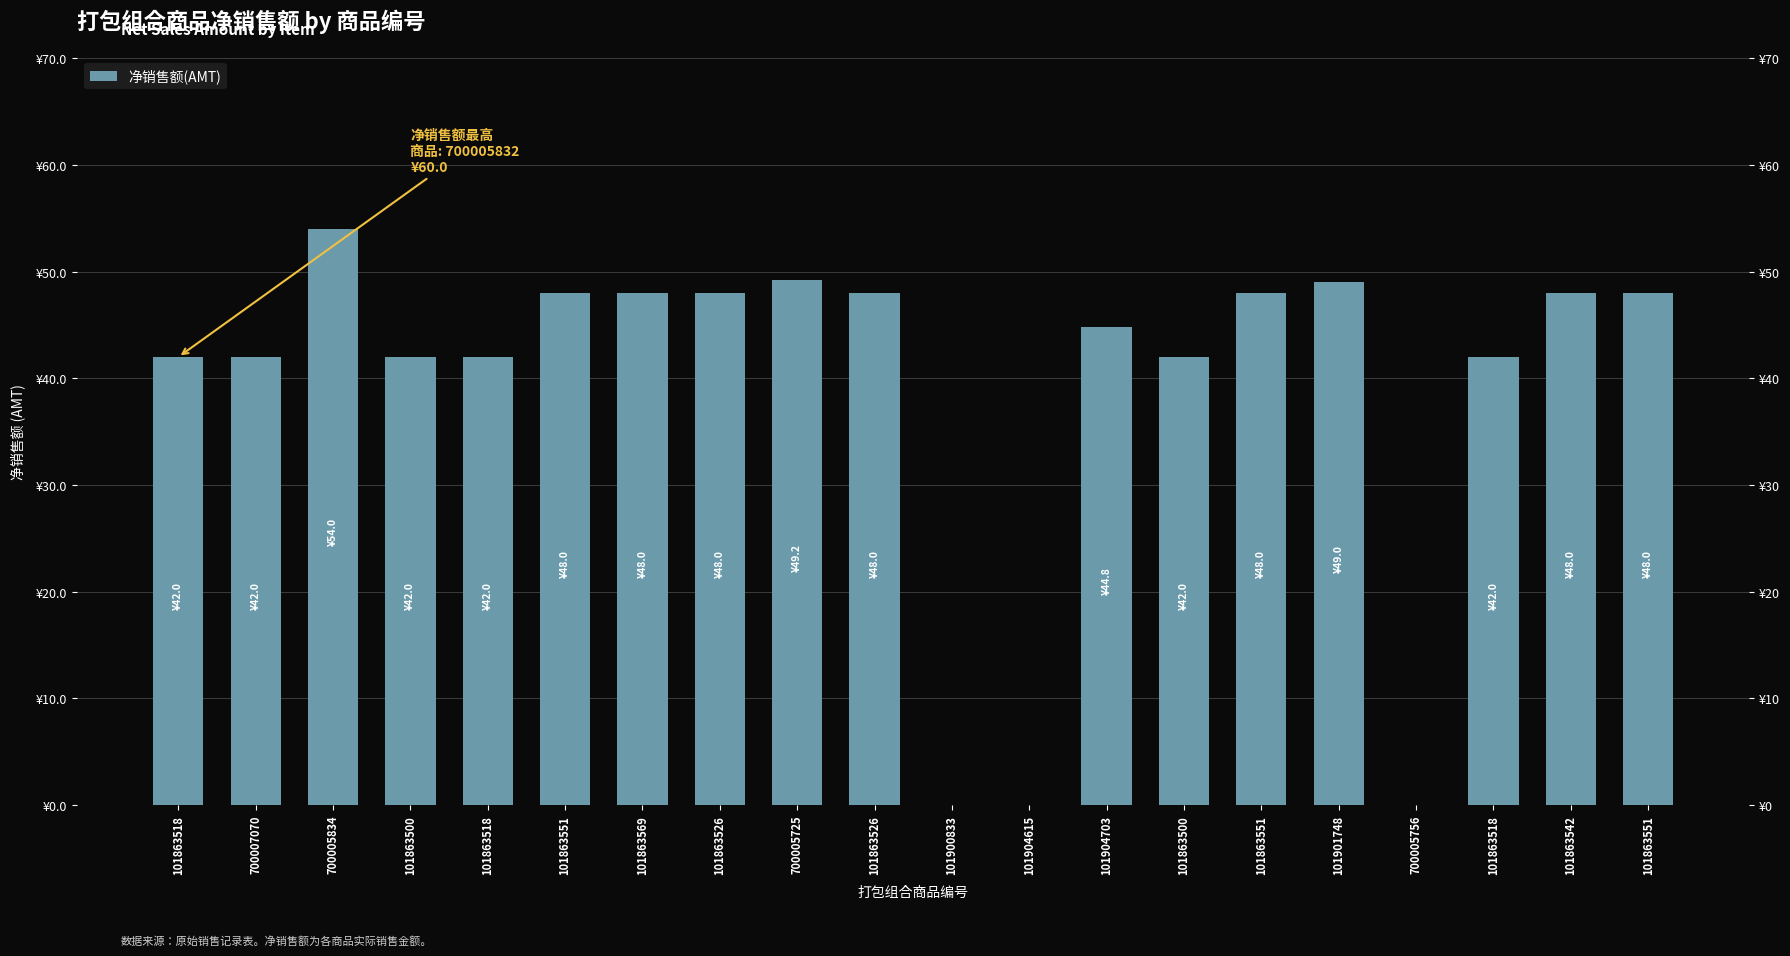

Which category has the lowest value across all series?

101900833